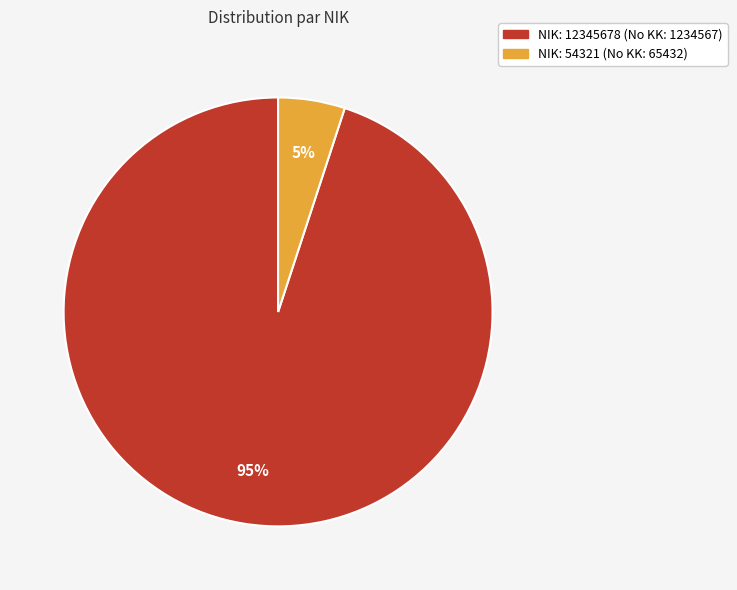

How many segments does this pie chart have?

2